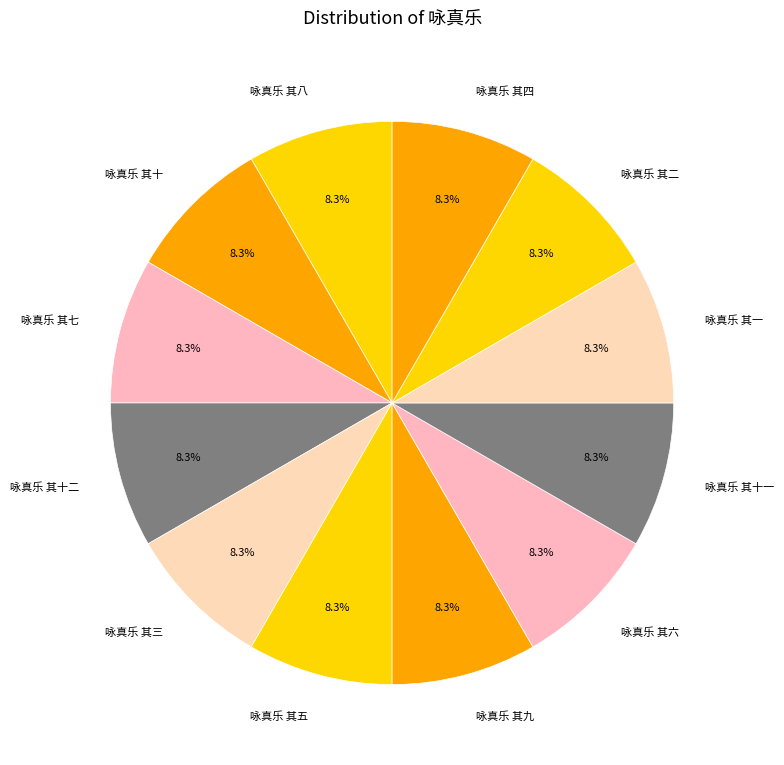

To the nearest percent, what is the combined percentage of 咏真乐 其五 and 咏真乐 其一?

17%